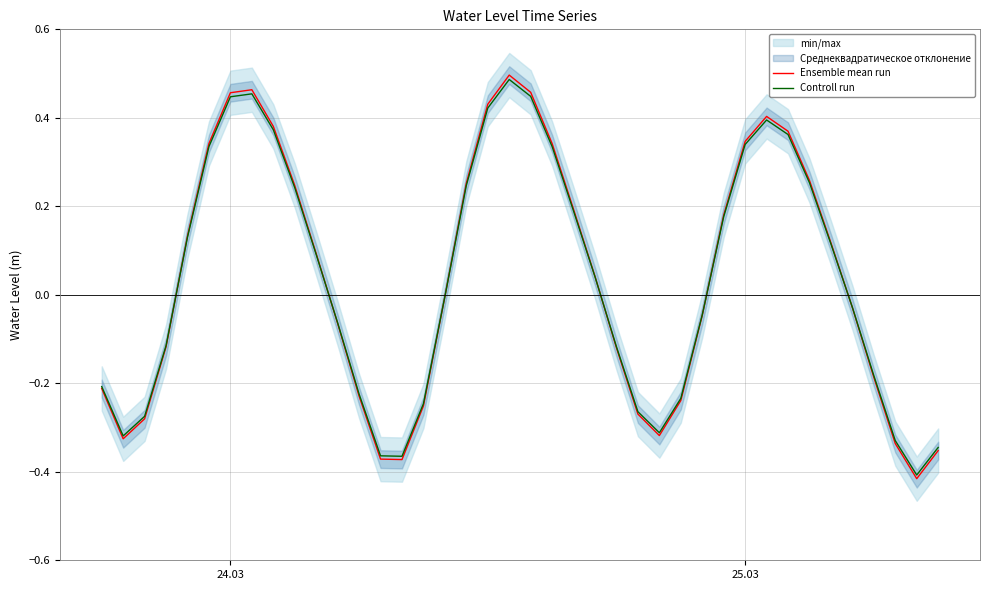

How many values in the Controll run series exceed 0?

20